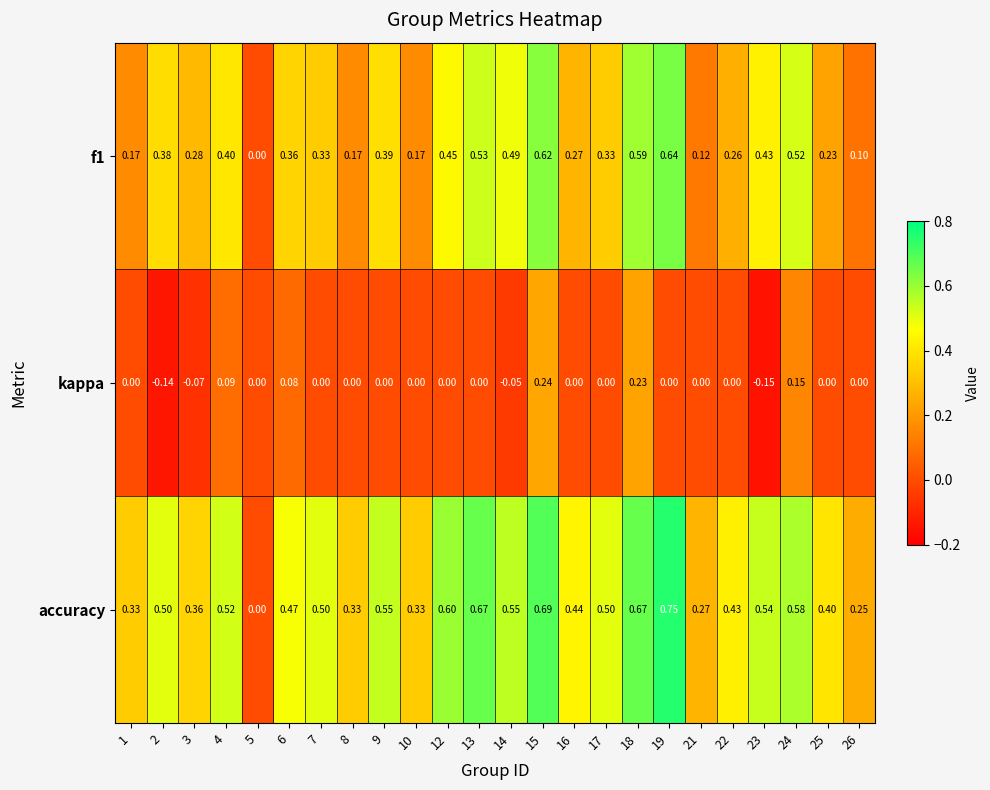

Which series has the largest range (max minus min)?

accuracy